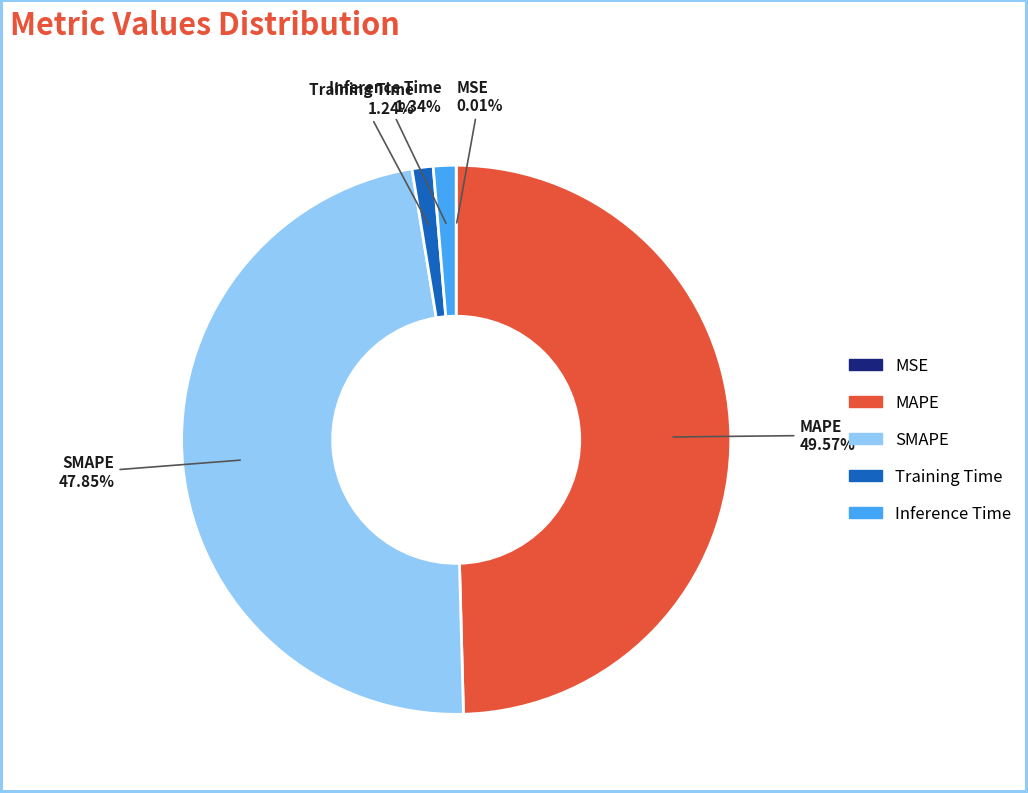

Does Training Time account for over 50% of the chart?

No